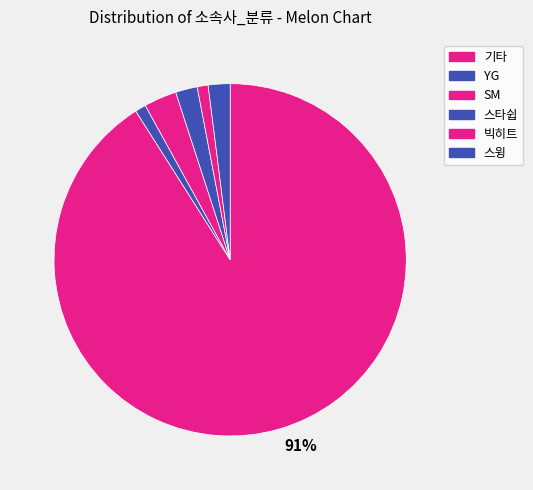

How many slices are in this pie chart?

6